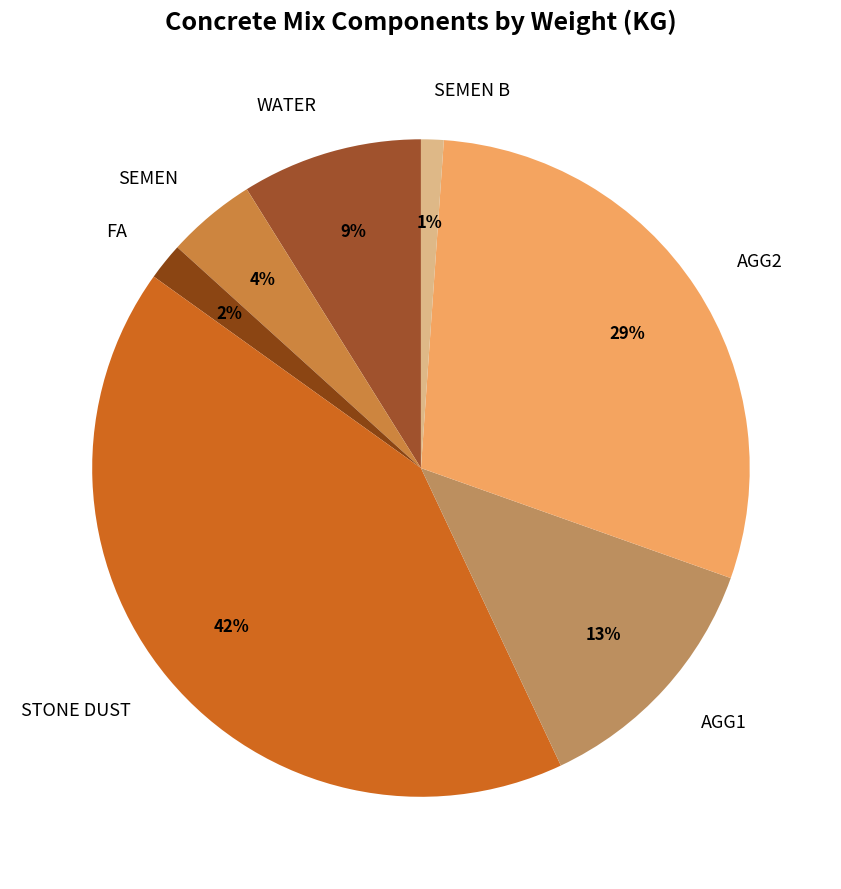

Do SEMEN and STONE DUST together represent more than half of the pie?

No